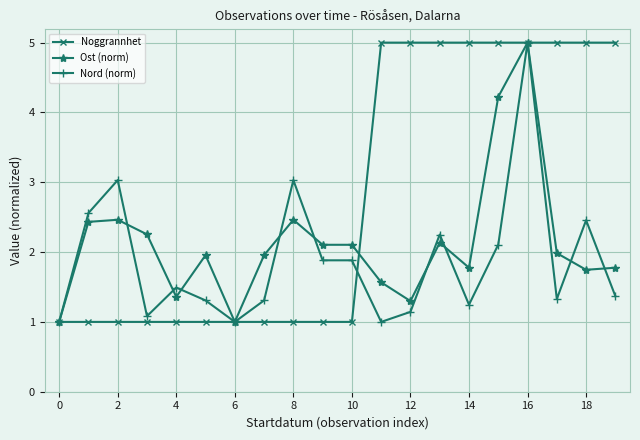

What are all the series names shown in the legend?

Noggrannhet, Ost (norm), Nord (norm)